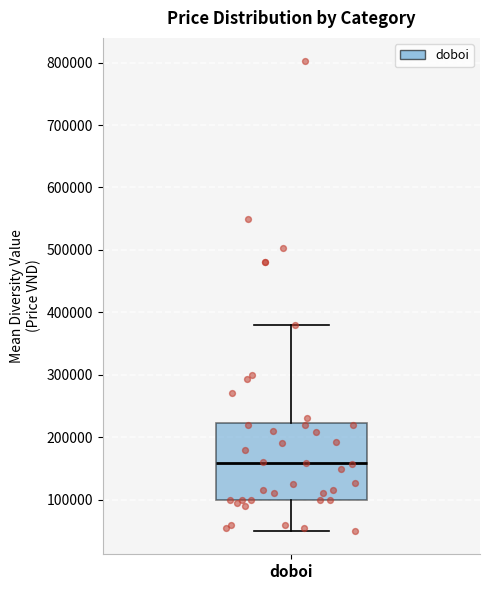

Where does the median line of the box for doboi sit on the y-axis? The values are not printed on the chart, so give them approximately, as read against the axis.

160000